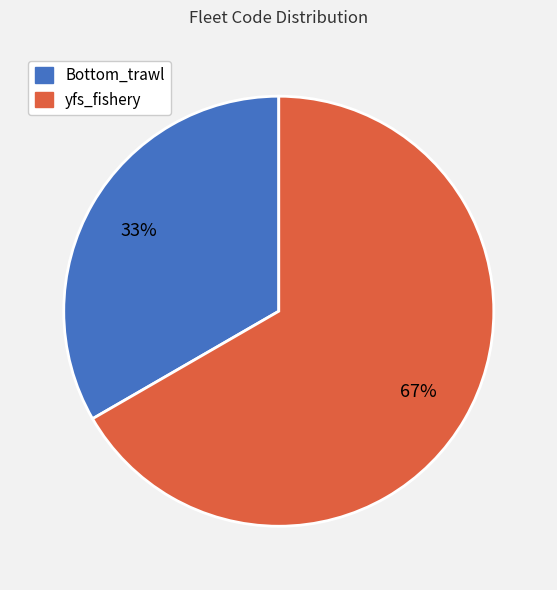

Which category accounts for the majority?

yfs_fishery